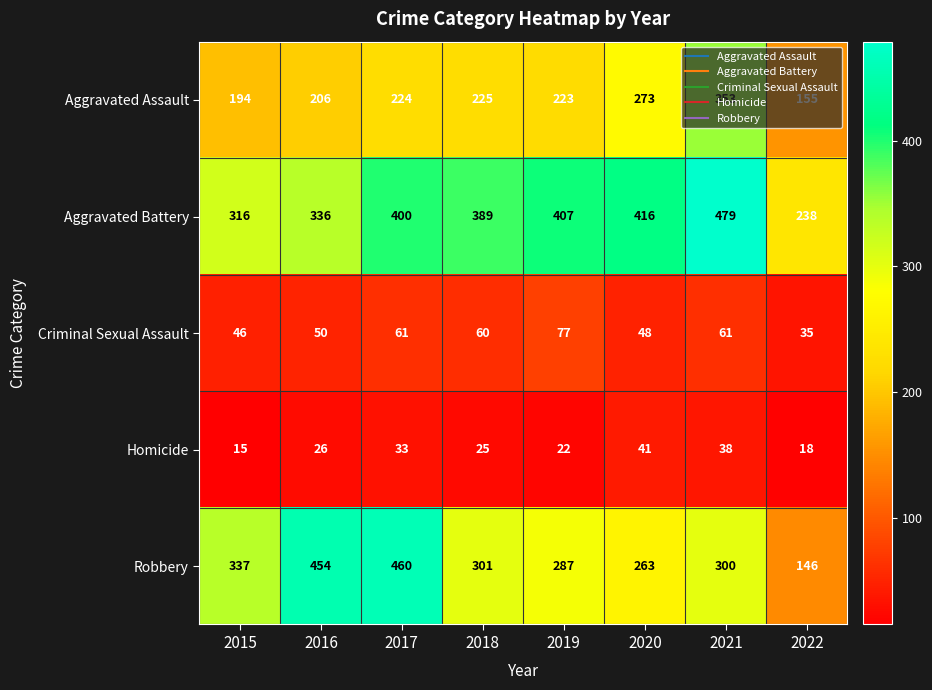

What is the total value across all series at 2022?

592